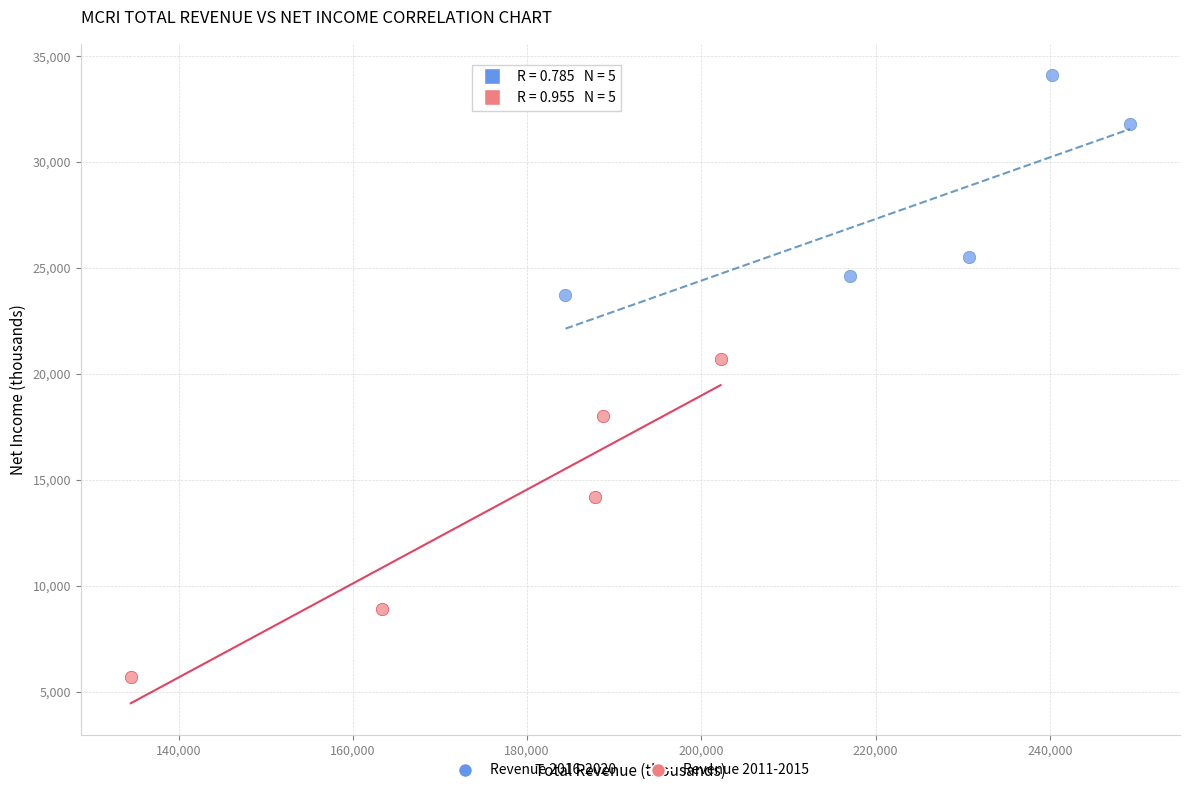

Which series contains the highest Y value?

Revenue 2016-2020